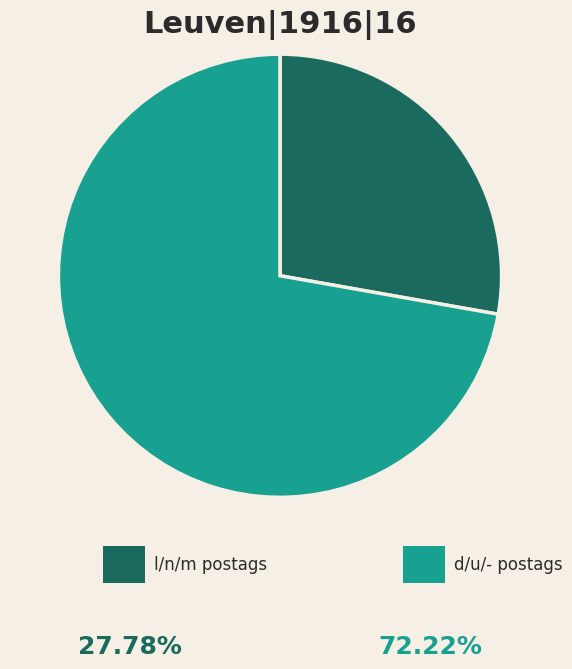

Does any single category account for the majority?

Yes